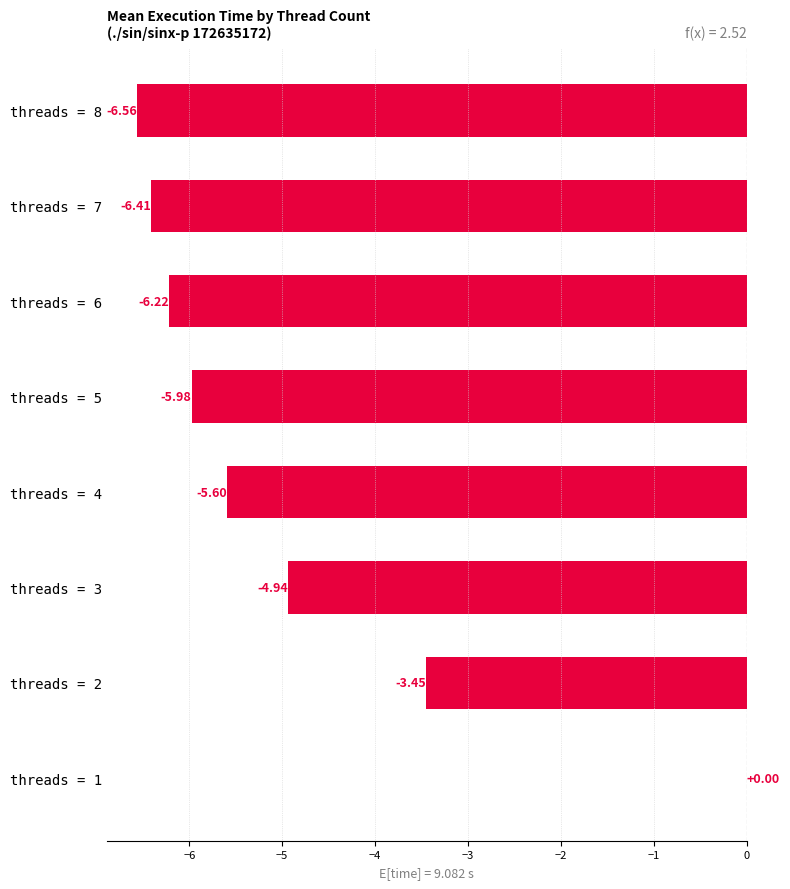

Count the number of data series in this chart.

1